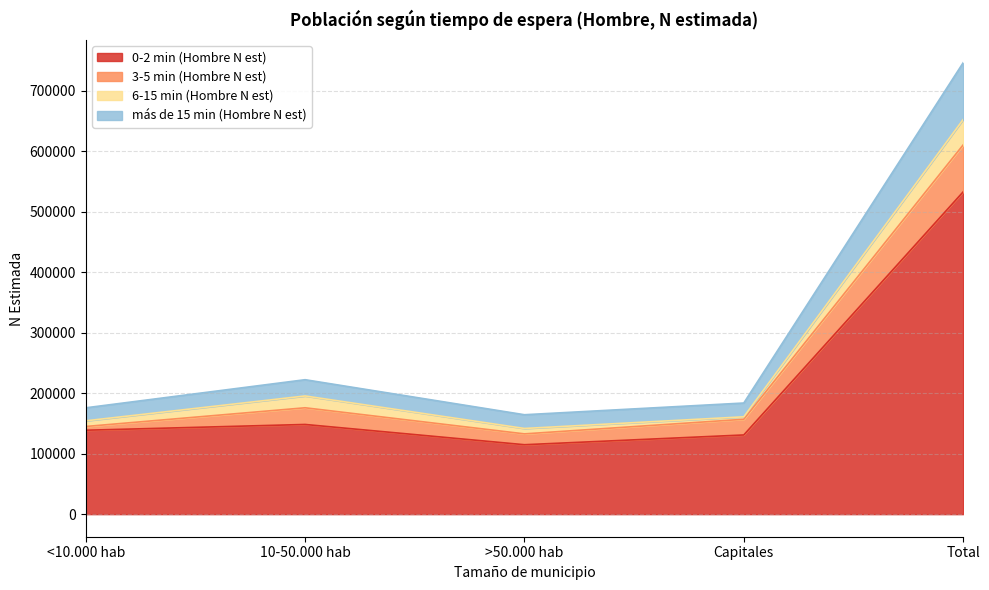

What is the total value across all series at <10.000 hab?

175768